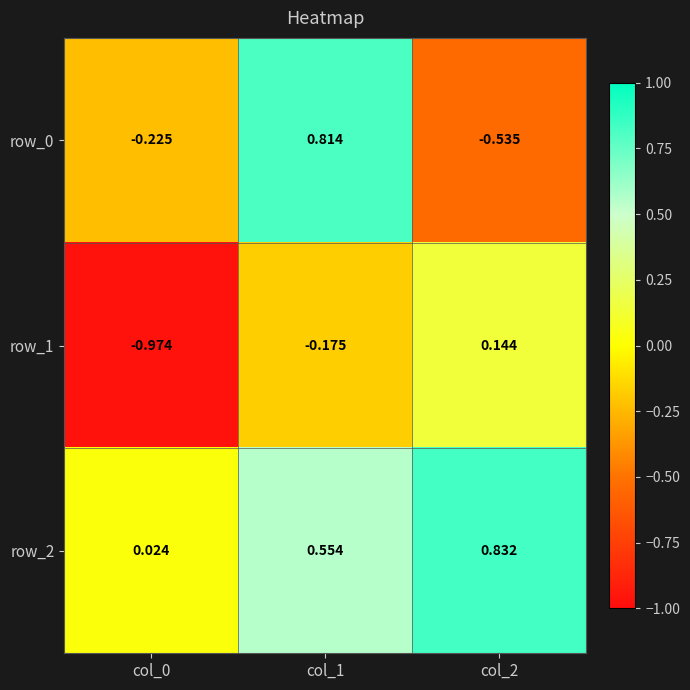

Is the value of row_2 at col_1 greater than the value of row_1 at col_2?

Yes